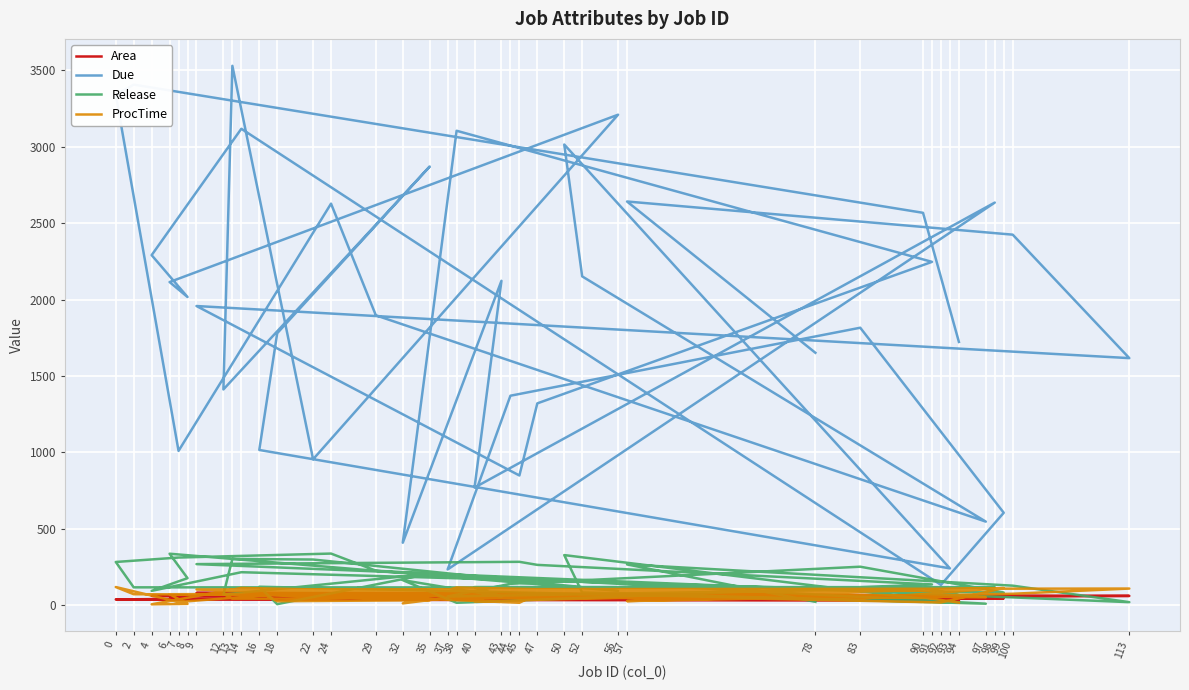

List the series in order of their peak value, lowest first.

Area, ProcTime, Release, Due